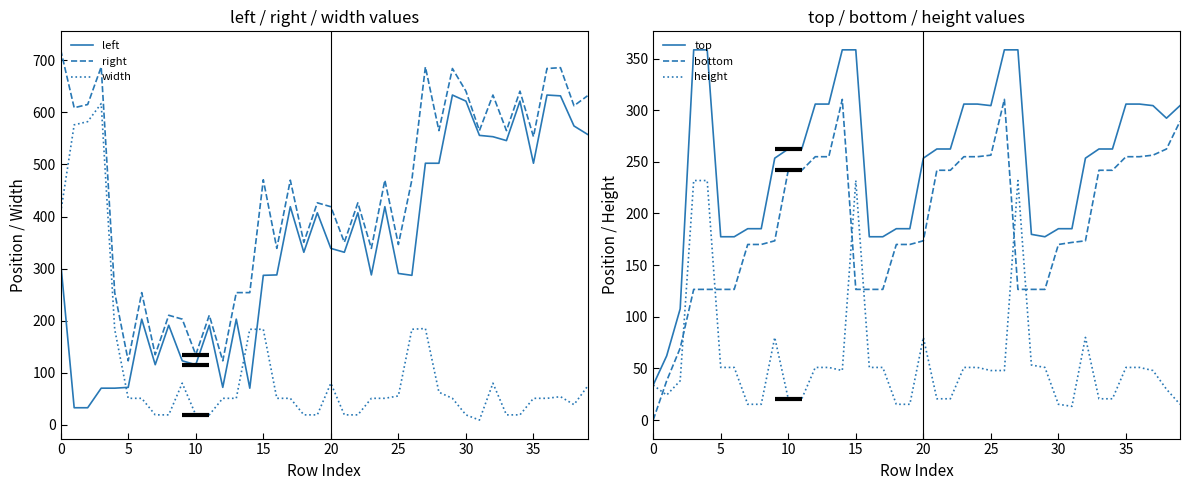

The width series shows 80.0 at 32. True or false?

True